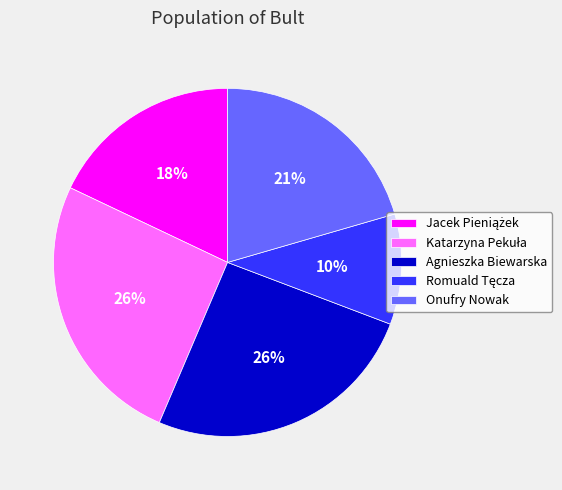

To the nearest percent, what percentage of the pie is Onufry Nowak?

21%